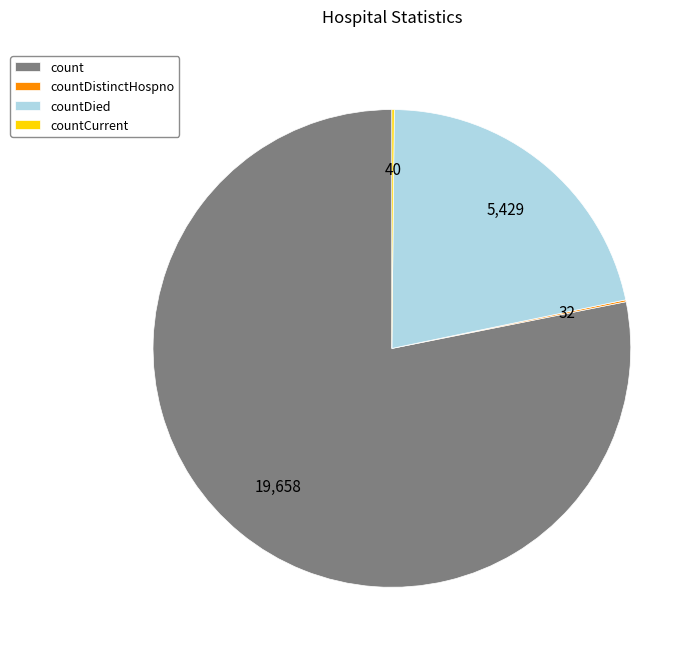

Is there a majority slice in this chart?

Yes